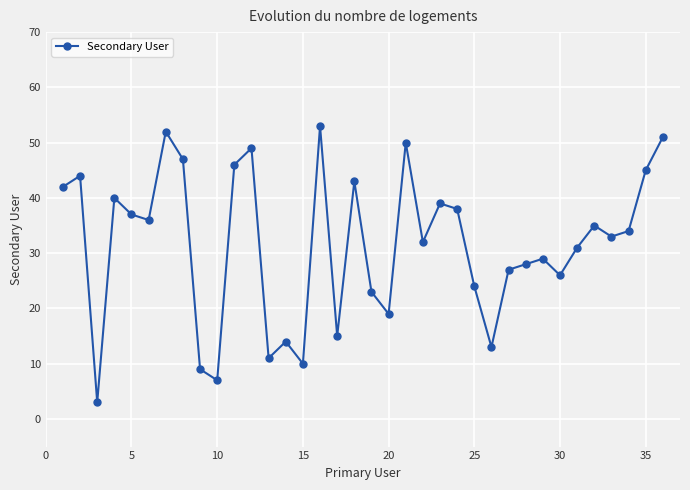

What is the average value?

32